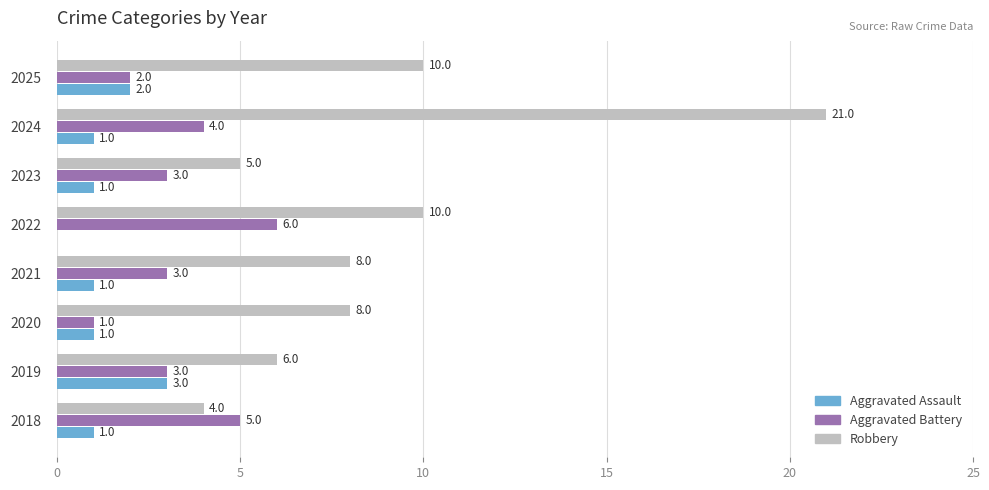

What is the sum of the Aggravated Battery values at 2020 and 2022?

7